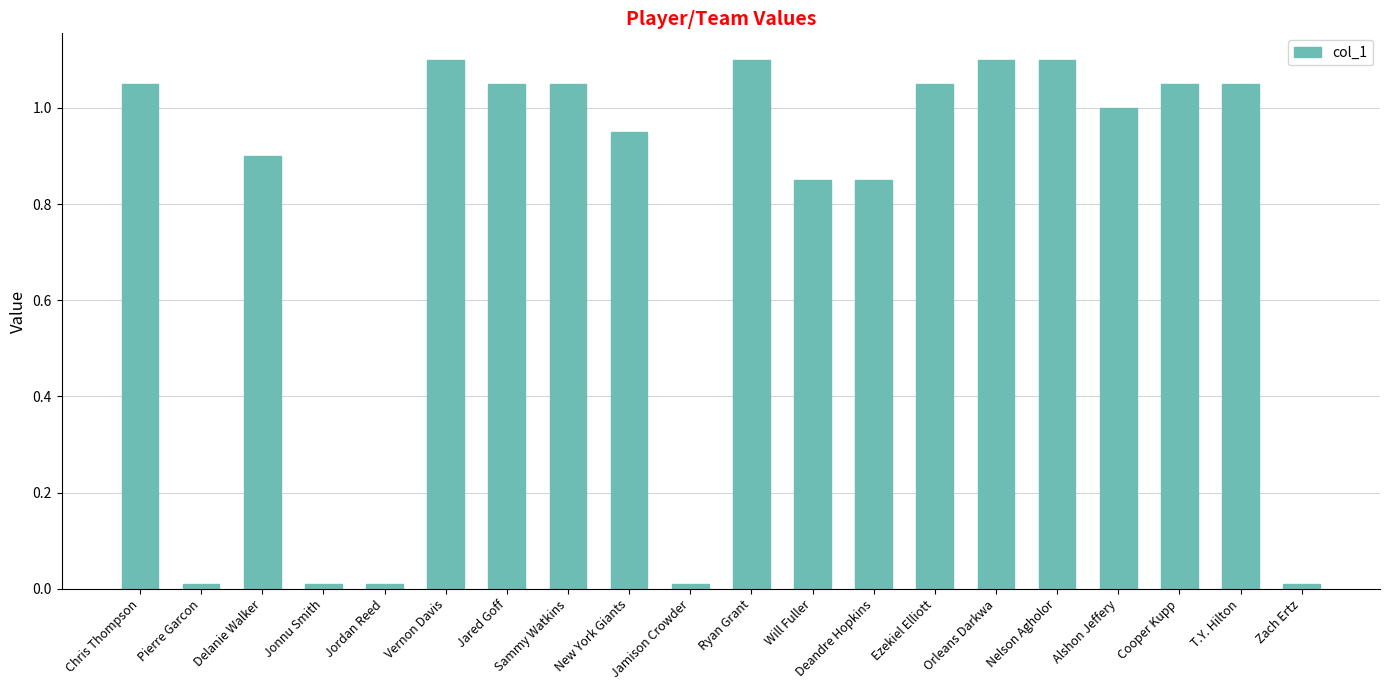

What is the sum of all values?

15.3